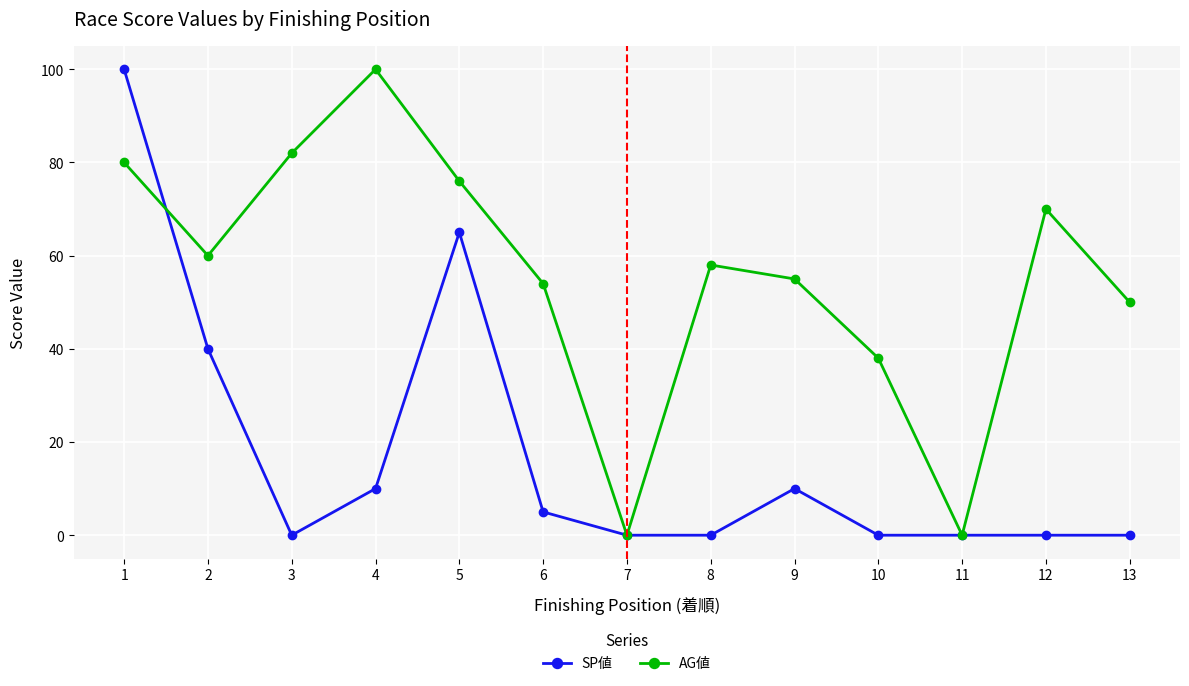

List the series in order of their overall mean, highest first.

AG値, SP値